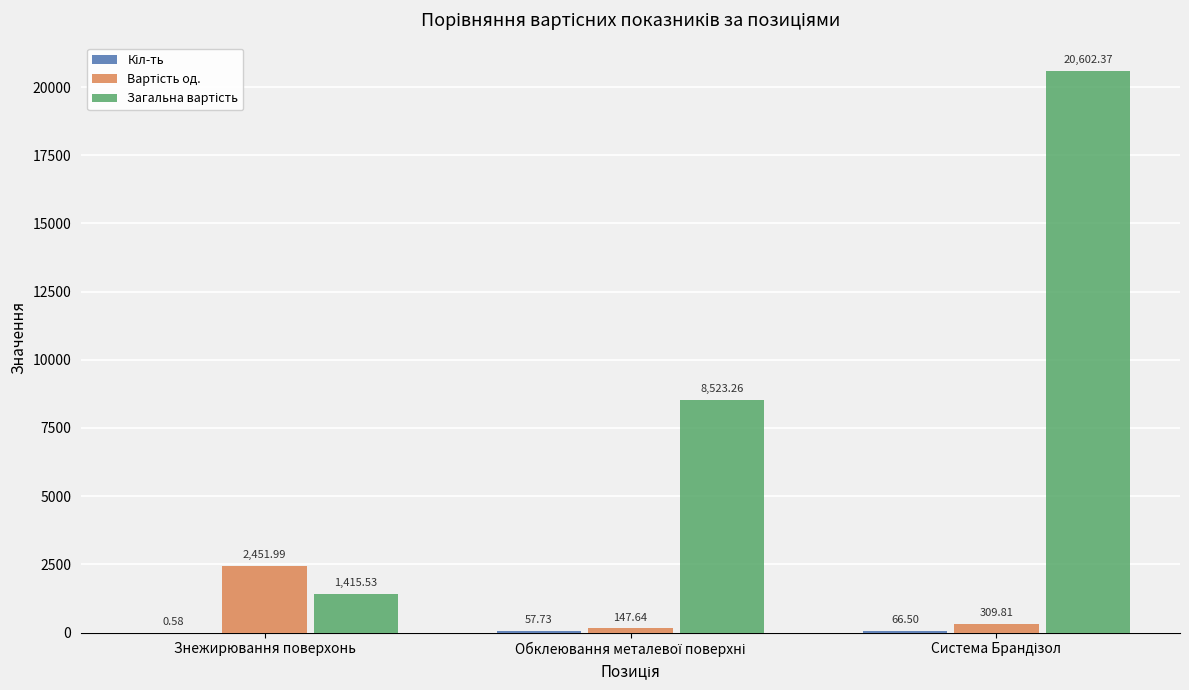

What is the total value across all series at Знежирювання поверхонь?

3868.1